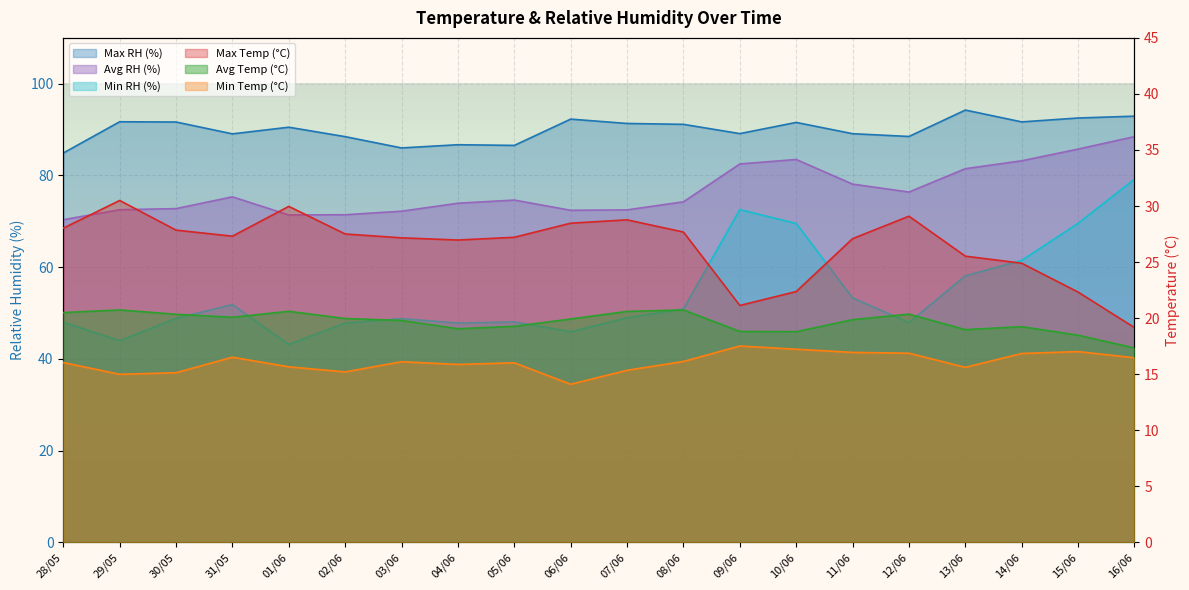

What is the label of the 15th point from the left?

11/06